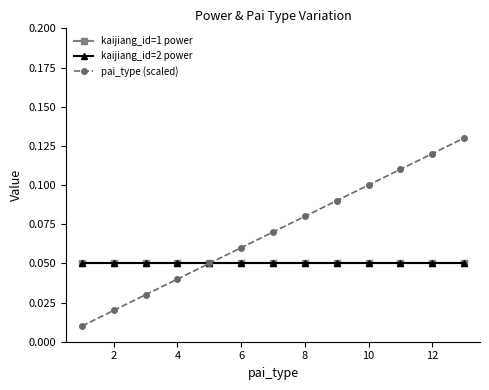

At how many categories does at least one series exceed 0?

13